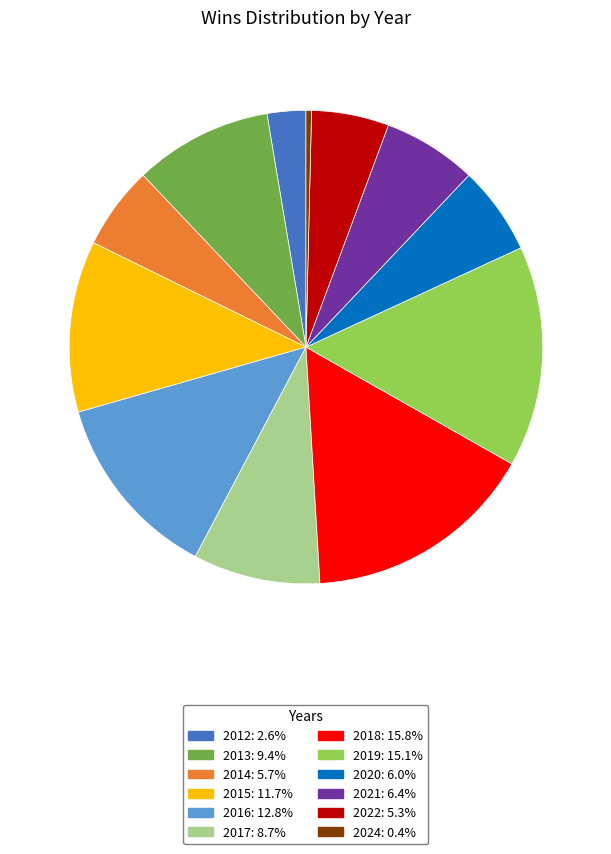

What is the ratio of the value at 2019 to the value at 2013?

1.6